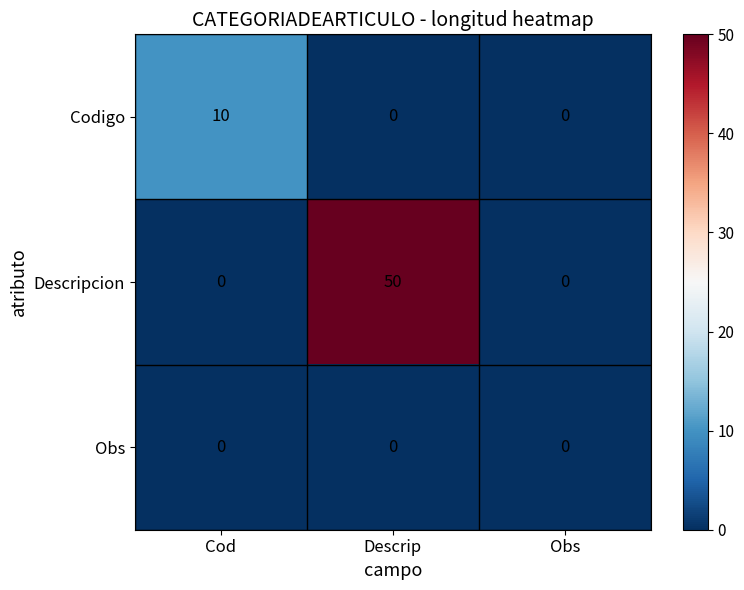

What is the greatest value displayed?

50